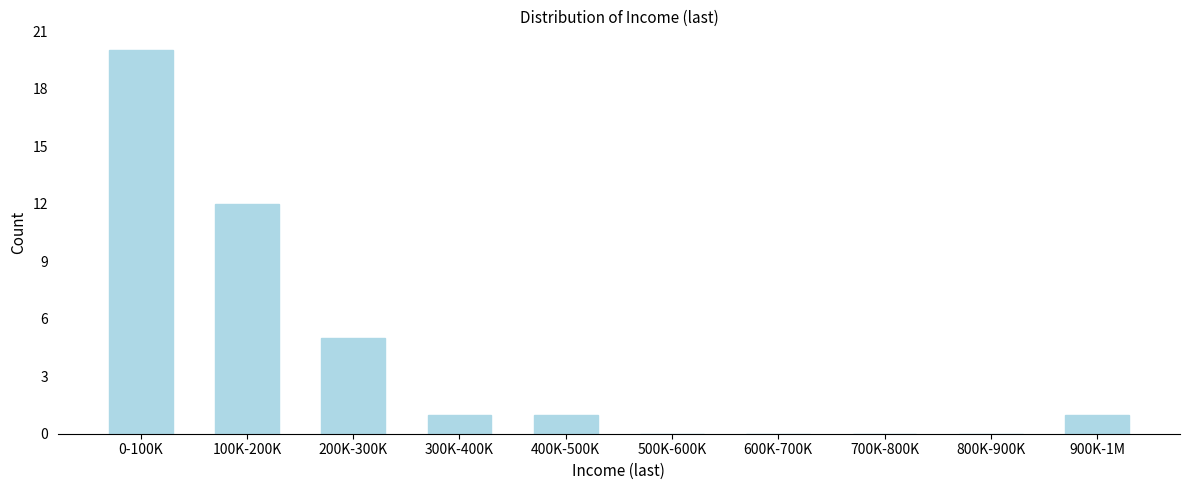

Reading left to right, list all the values displayed in this chart.

0-100K=20	100K-200K=12	200K-300K=5	300K-400K=1	400K-500K=1	500K-600K=0	600K-700K=0	700K-800K=0	800K-900K=0	900K-1M=1